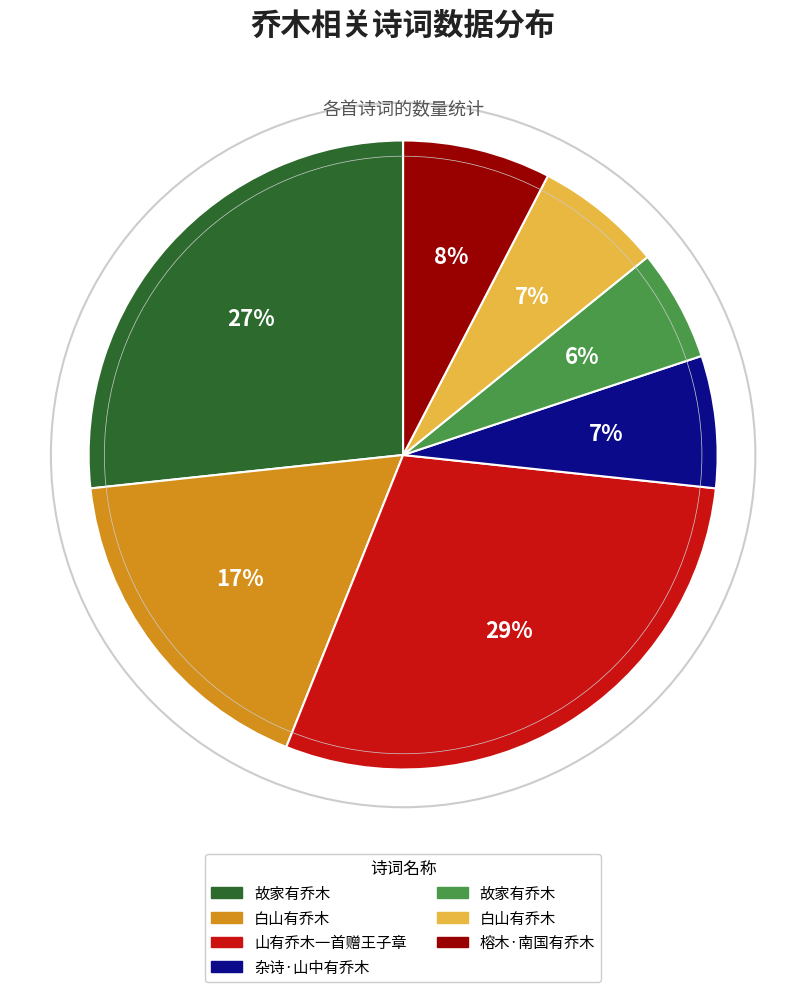

Is there any slice that represents more than half of the pie?

No